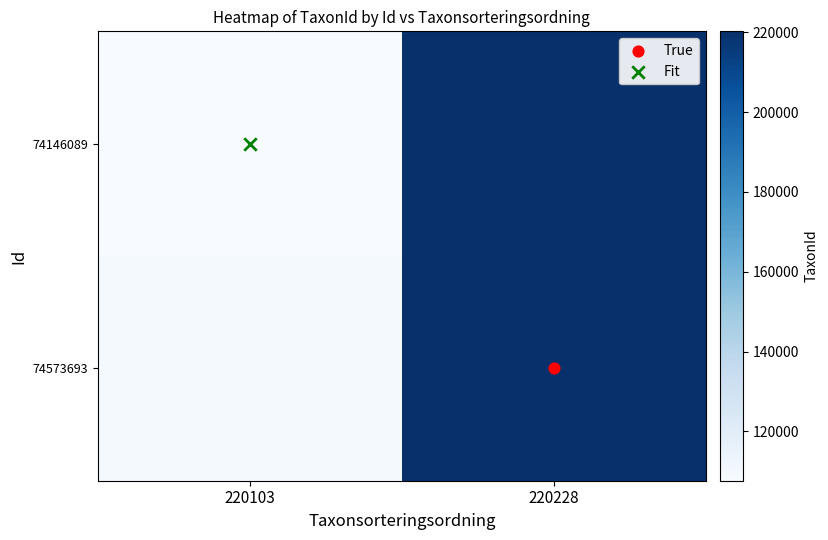

At which category is the sum across all series the highest?

220228